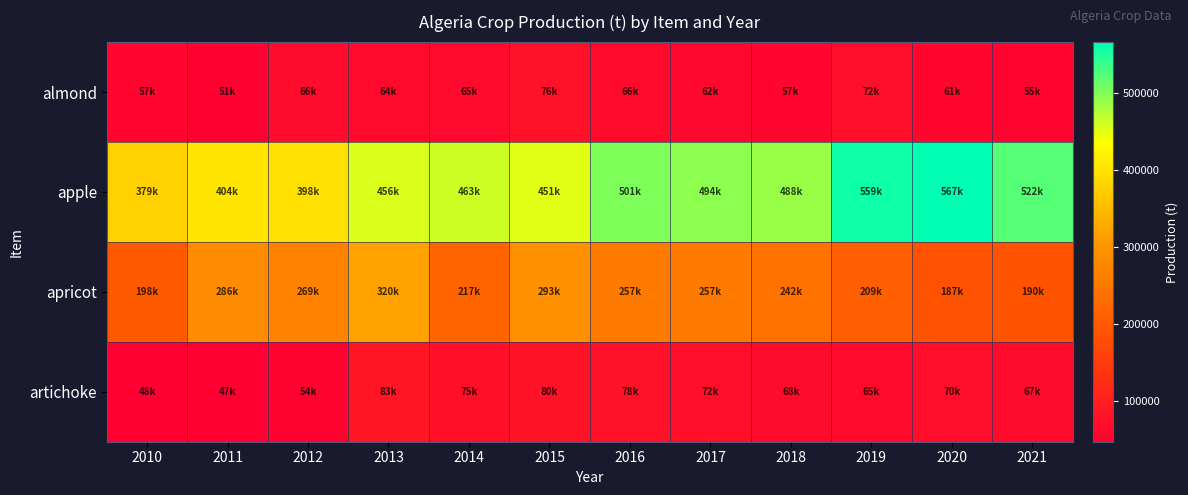

Which series has the largest range (max minus min)?

apple